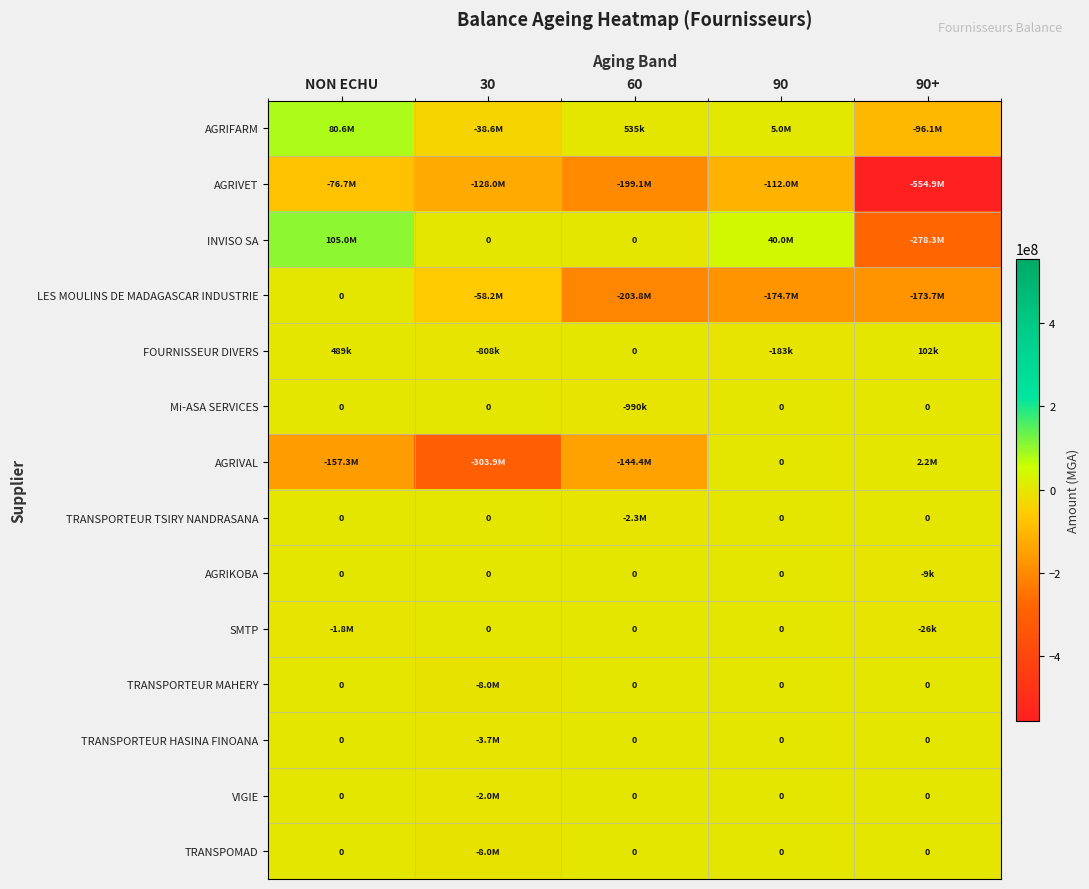

What is the average value of the TRANSPORTEUR HASINA FINOANA series?

-738708.0